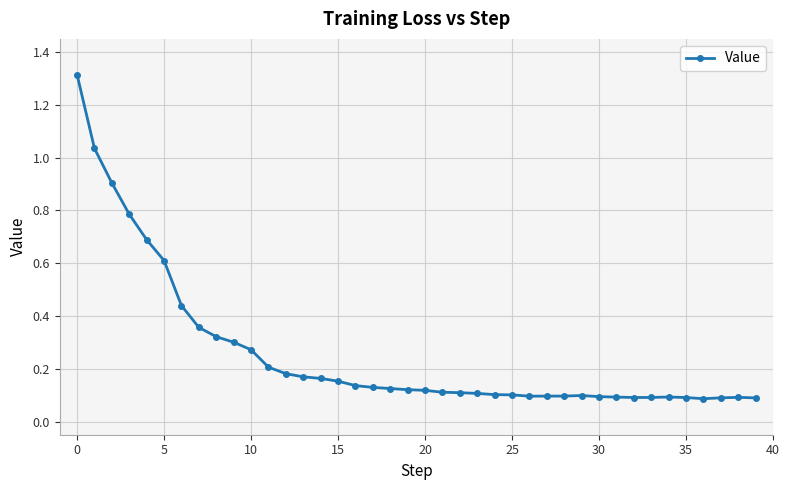

True or false: the data has more than 1 interior local peaks.

True